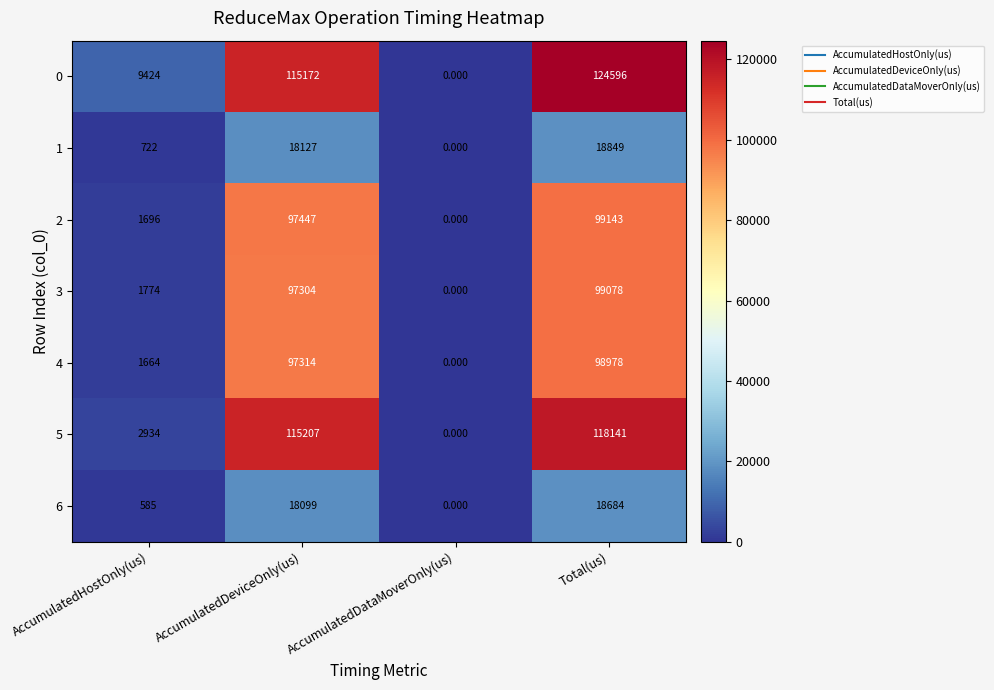

At which category does the chart reach its minimum across all series?

AccumulatedDataMoverOnly(us)